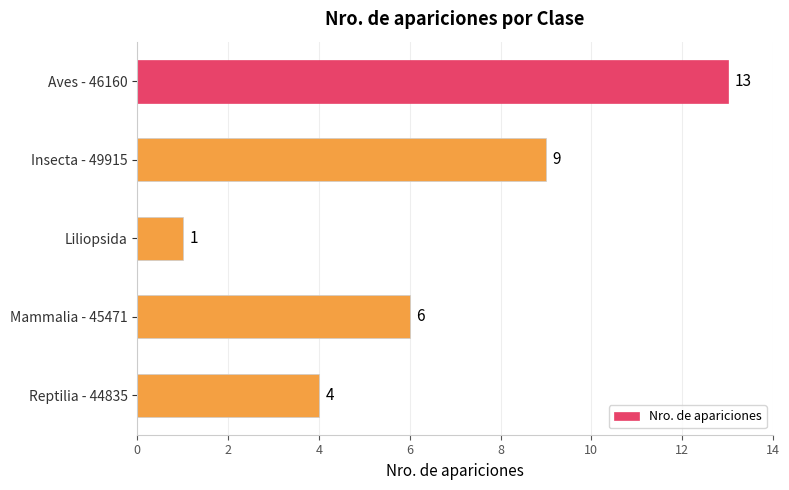

True or false: the data shows 6 at Mammalia - 45471.

True